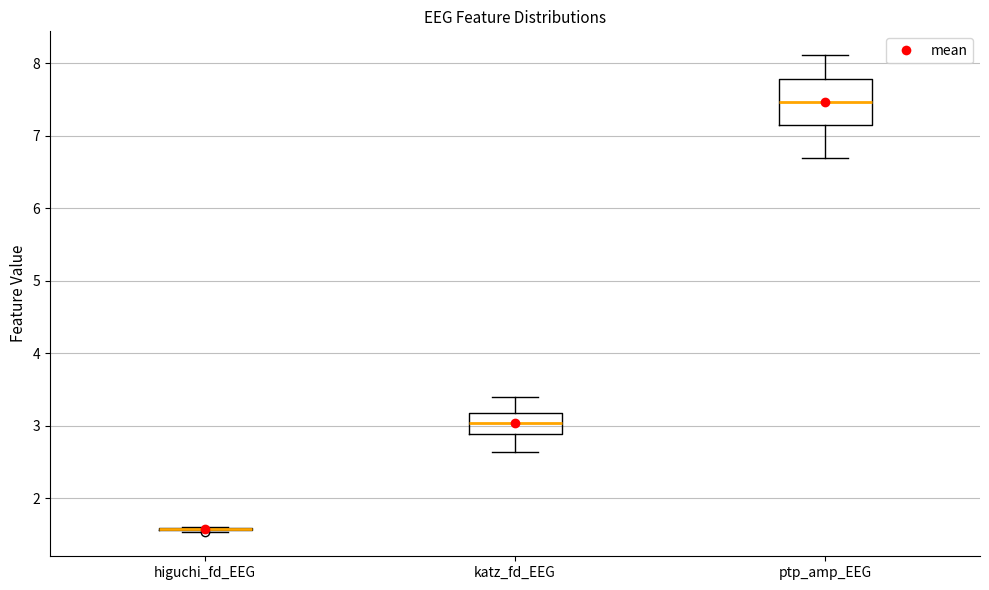

Where does the lower whisker of the box for ptp_amp_EEG end on the y-axis? The values are not printed on the chart, so give them approximately, as read against the axis.

6.7